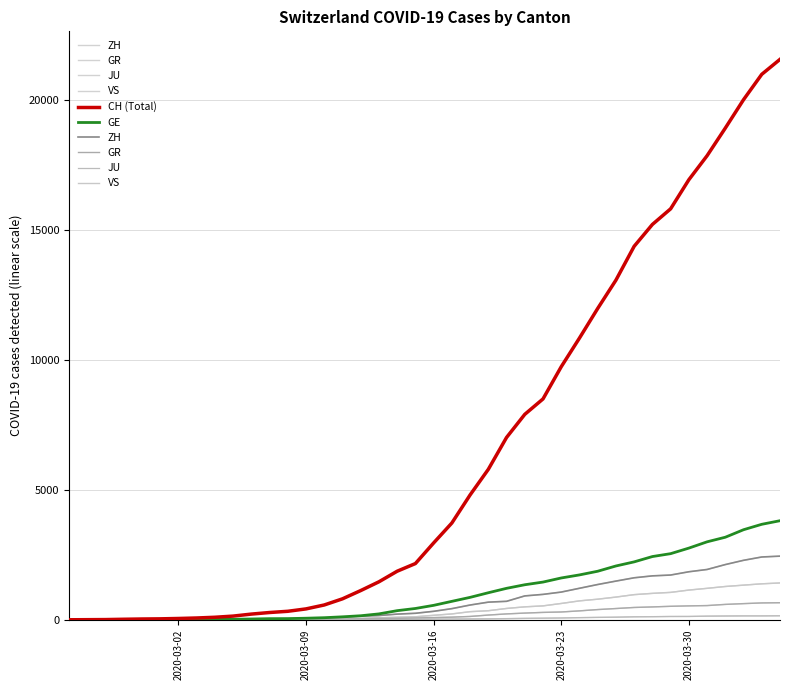

How many lines are shown in the chart?

6